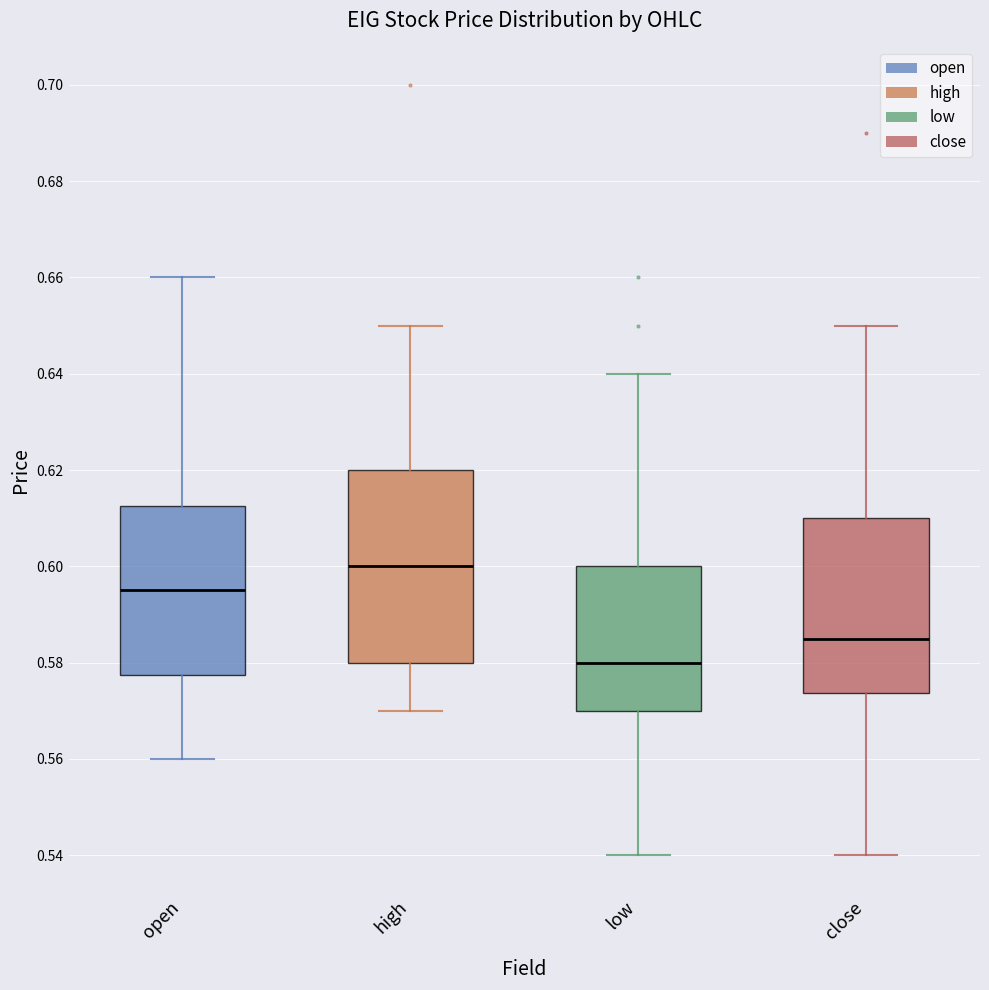

Where does the lower whisker of the box for low end on the y-axis? The values are not printed on the chart, so give them approximately, as read against the axis.

0.540